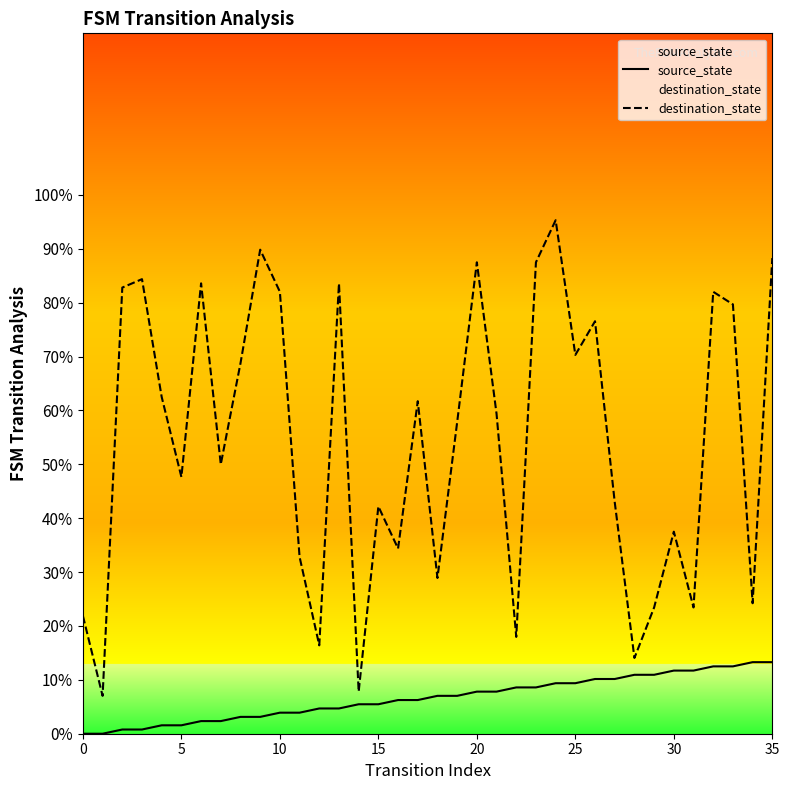

The destination_state series shows 21.9 at 0. True or false?

True